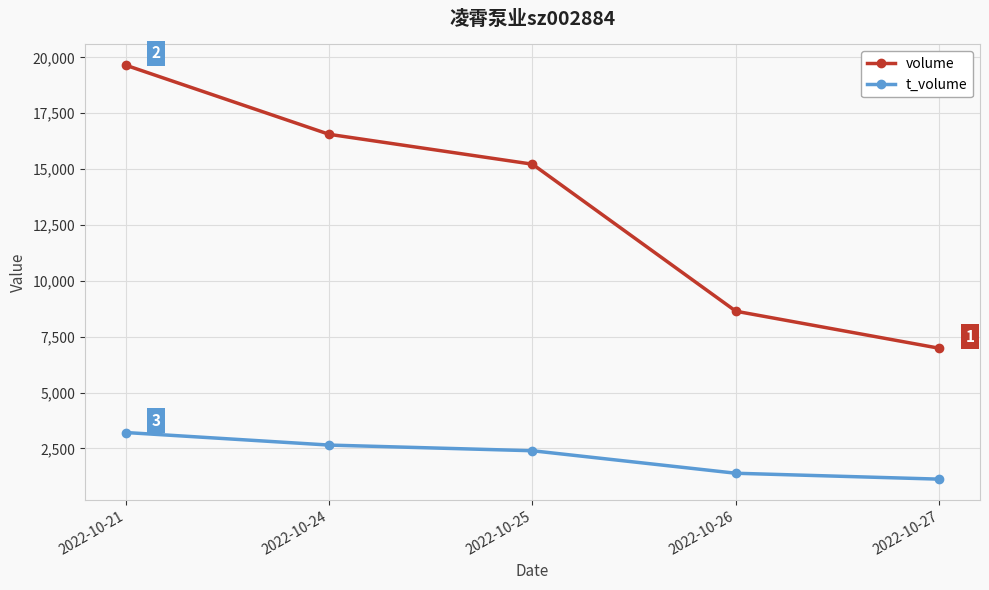

At which label is t_volume closest to 2170?

2022-10-25